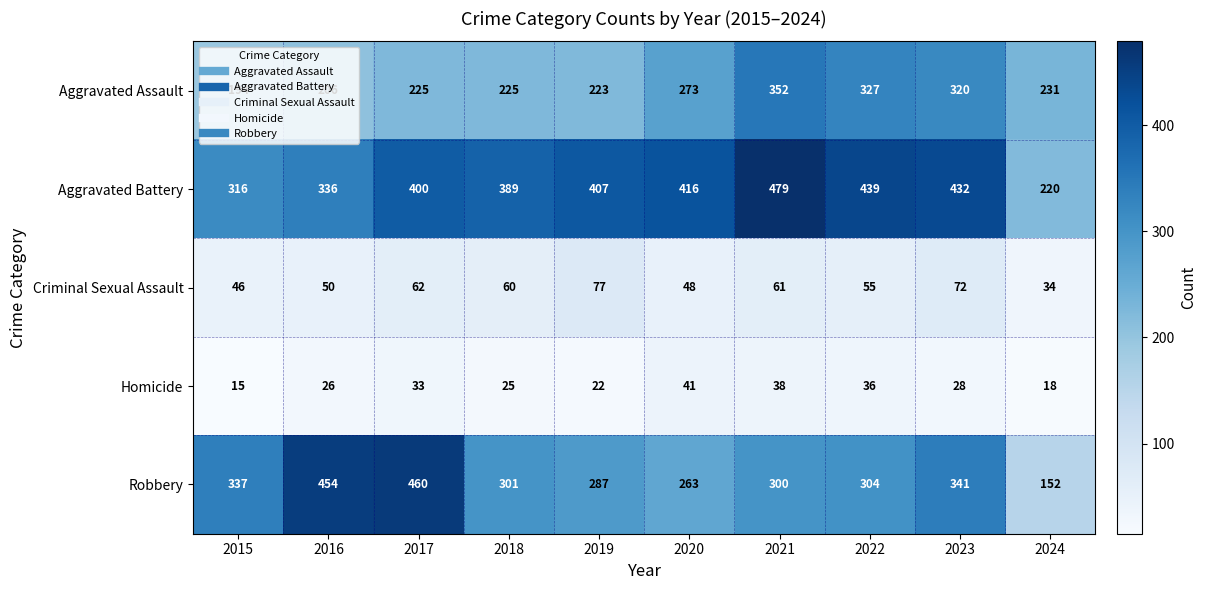

Which series changed the most between 2016 and 2024?

Robbery